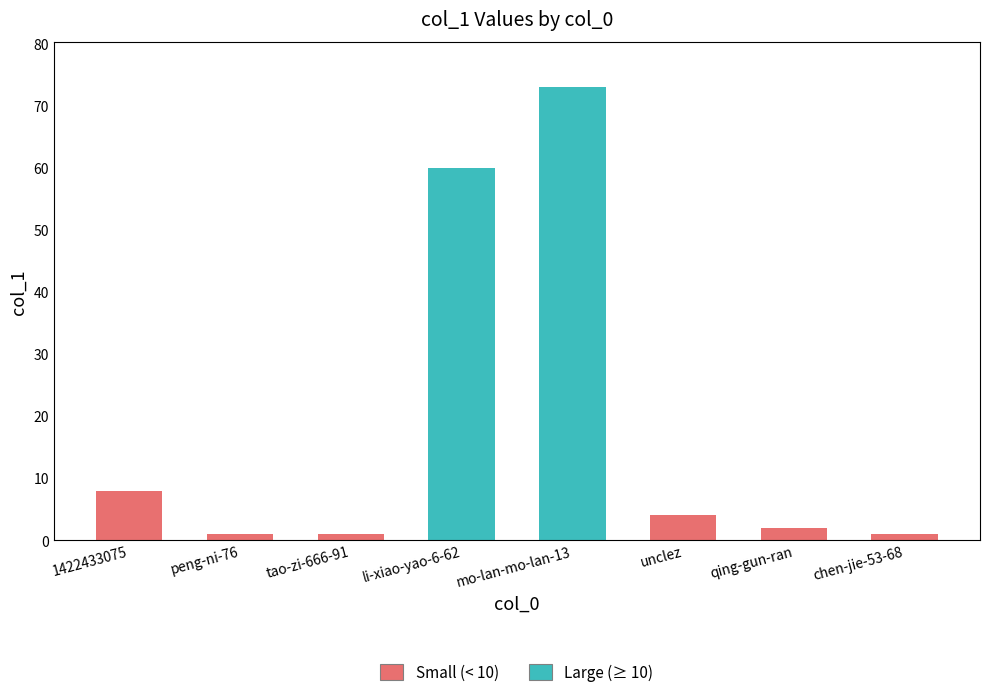

How many data points are less than 4?

4